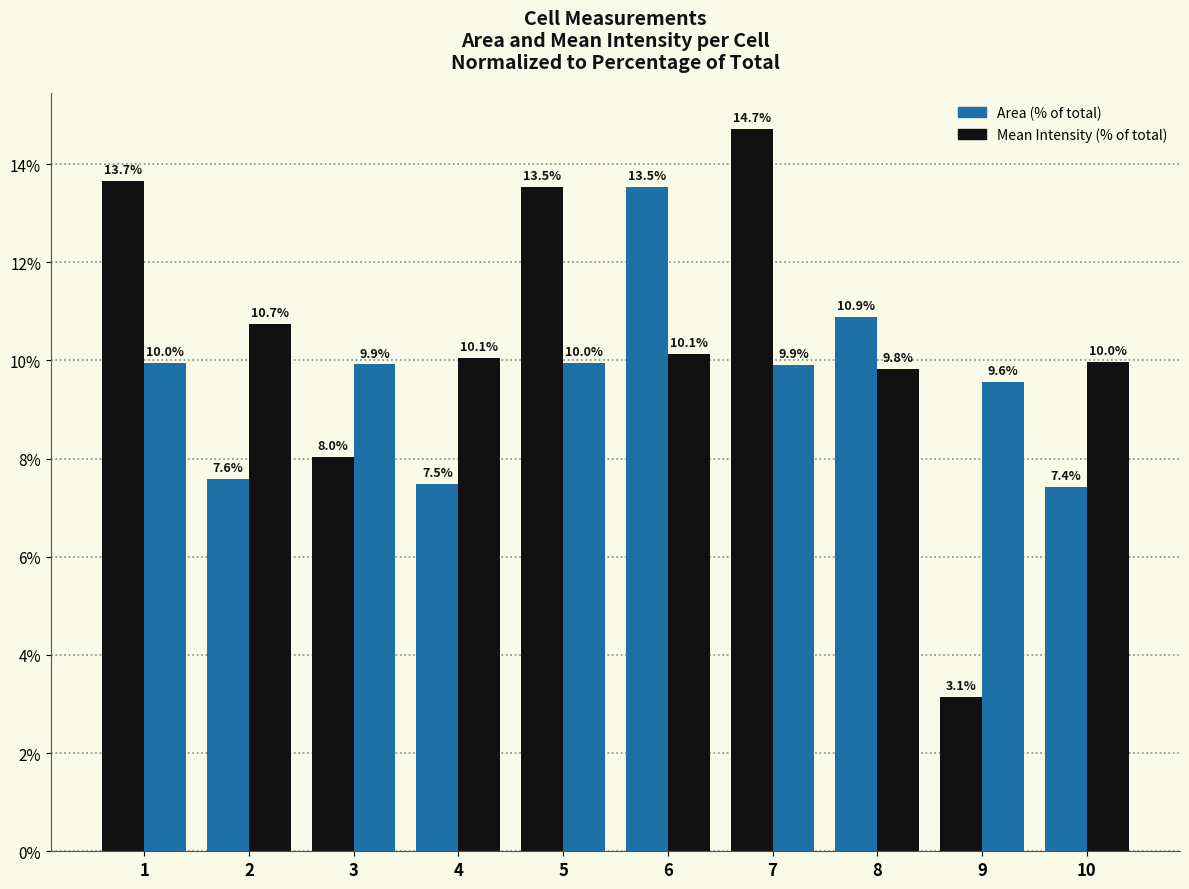

Rank the series at 8 from lowest to highest value.

Mean Intensity (% of total), Area (% of total)